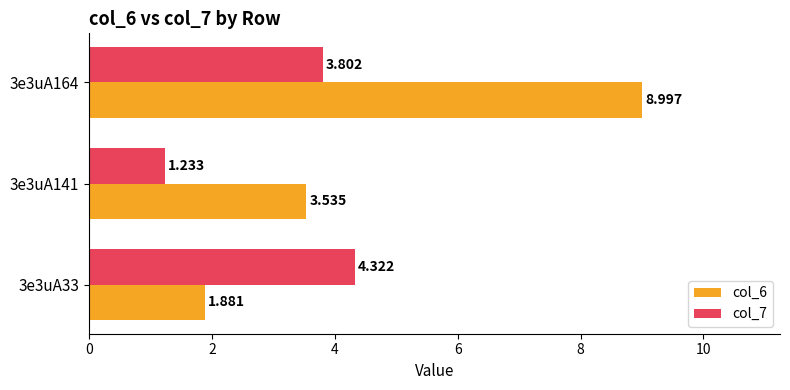

How many distinct data groups are displayed?

2